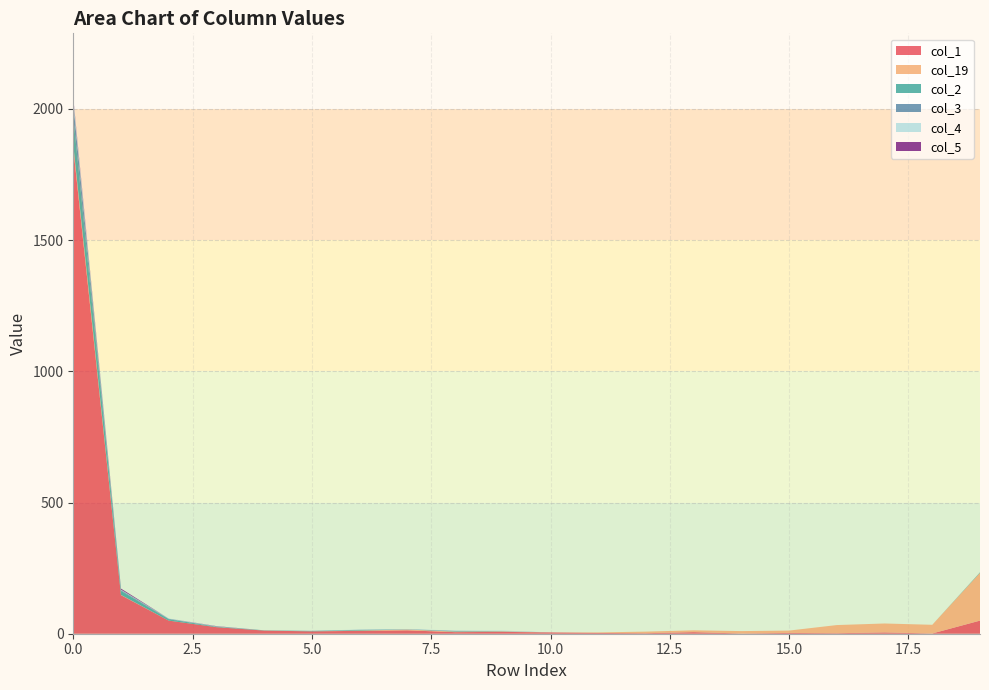

Reading left to right, what are all the values shown in this chart?

col_1: 0=1851	1=147	2=50	3=25	4=12	5=9	6=11	7=13	8=6	9=7	10=5	11=3	12=2	13=6	14=1	15=3	16=2	17=5	18=1	19=50
col_19: 0=12	1=1	2=0	3=0	4=0	5=0	6=1	7=3	8=2	9=2	10=0	11=2	12=6	13=7	14=9	15=9	16=31	17=34	18=33	19=182
col_2: 0=106	1=15	2=5	3=2	4=1	5=1	6=2	7=0	8=1	9=0	10=0	11=0	12=0	13=0	14=0	15=0	16=0	17=0	18=0	19=2
col_3: 0=52	1=3	2=2	3=0	4=0	5=1	6=1	7=1	8=2	9=1	10=0	11=0	12=0	13=0	14=0	15=0	16=0	17=0	18=0	19=0
col_4: 0=16	1=2	2=1	3=1	4=0	5=0	6=1	7=1	8=1	9=2	10=0	11=0	12=0	13=0	14=0	15=0	16=0	17=0	18=0	19=0
col_5: 0=6	1=4	2=0	3=1	4=0	5=0	6=0	7=0	8=0	9=0	10=0	11=0	12=0	13=0	14=0	15=0	16=0	17=0	18=0	19=0